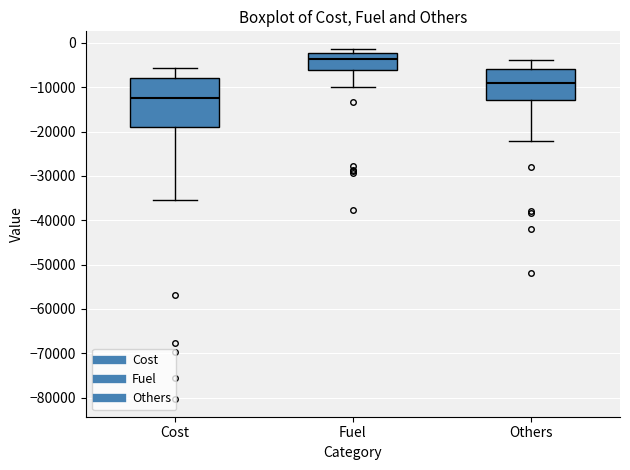

Reading left to right, read every box against the y-axis: the position of its median line, the range the box covers, and the ends of its whiskers. The values are not printed on the chart, so give them approximately, as read against the axis.

Cost: median -12000, box -19000 to -8000, whiskers -35000 to -6000
Fuel: median -4000, box -6000 to -2000, whiskers -10000 to -1000
Others: median -9000, box -13000 to -6000, whiskers -22000 to -4000